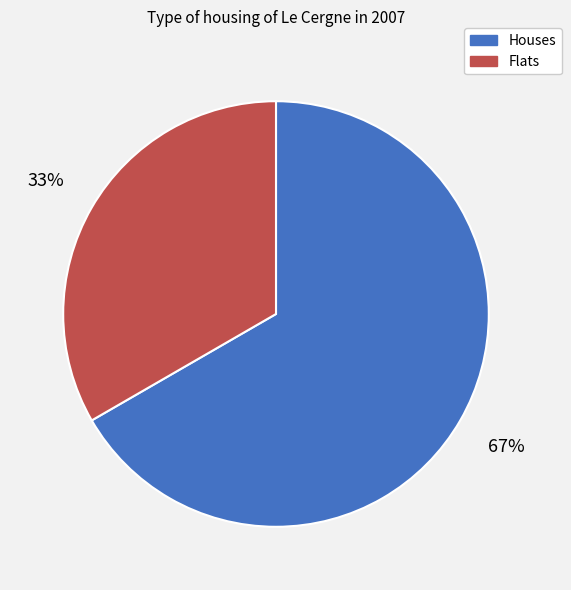

To the nearest percent, what is the average slice percentage?

50%